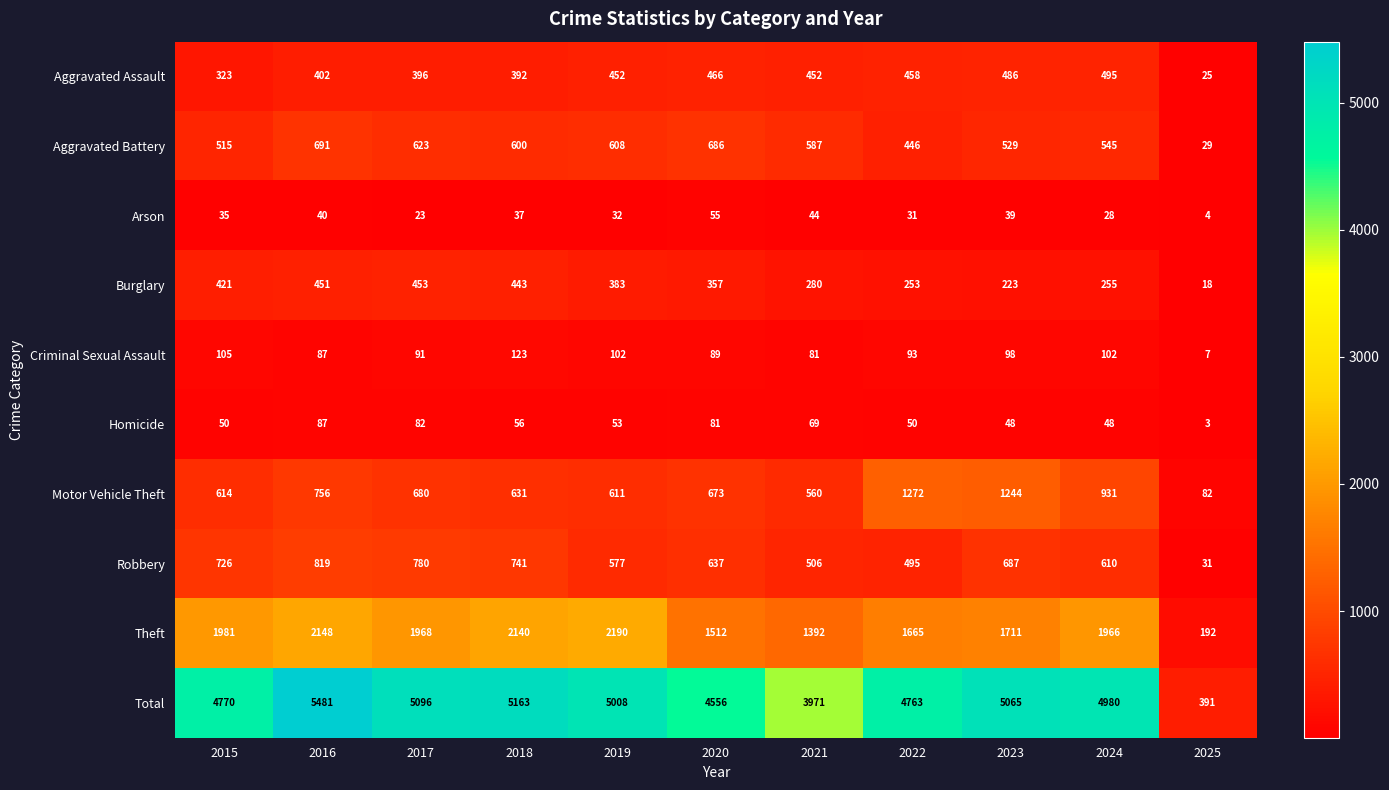

Which series has the widest spread of values?

Total